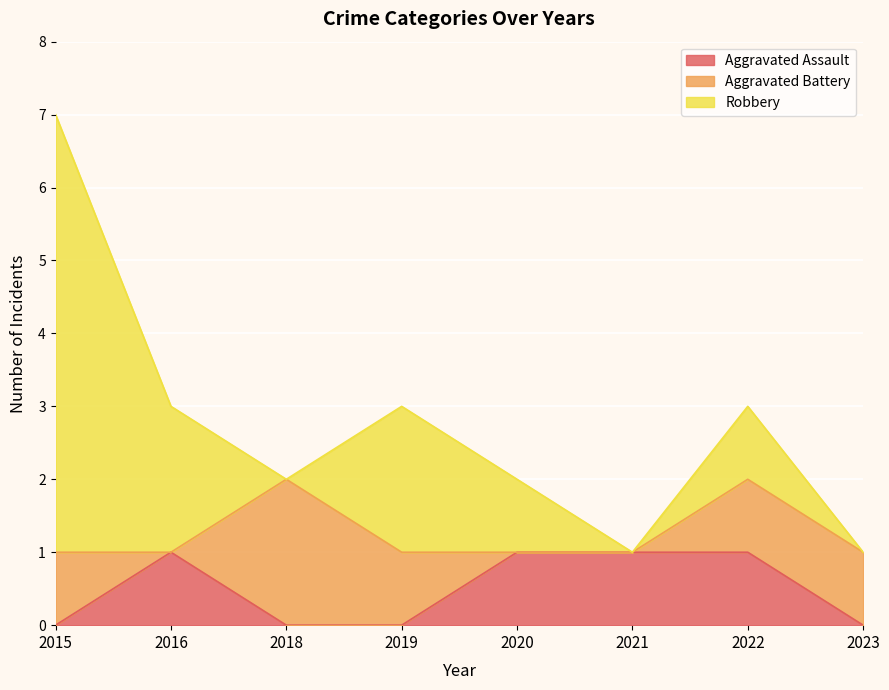

Between 2020 and 2023, which is larger?

2020